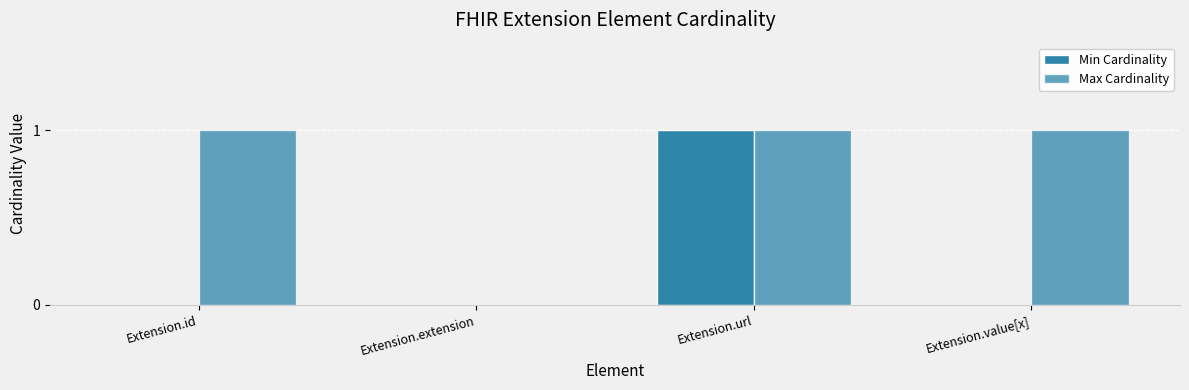

Are the bars grouped side by side (vs. stacked)?

Yes